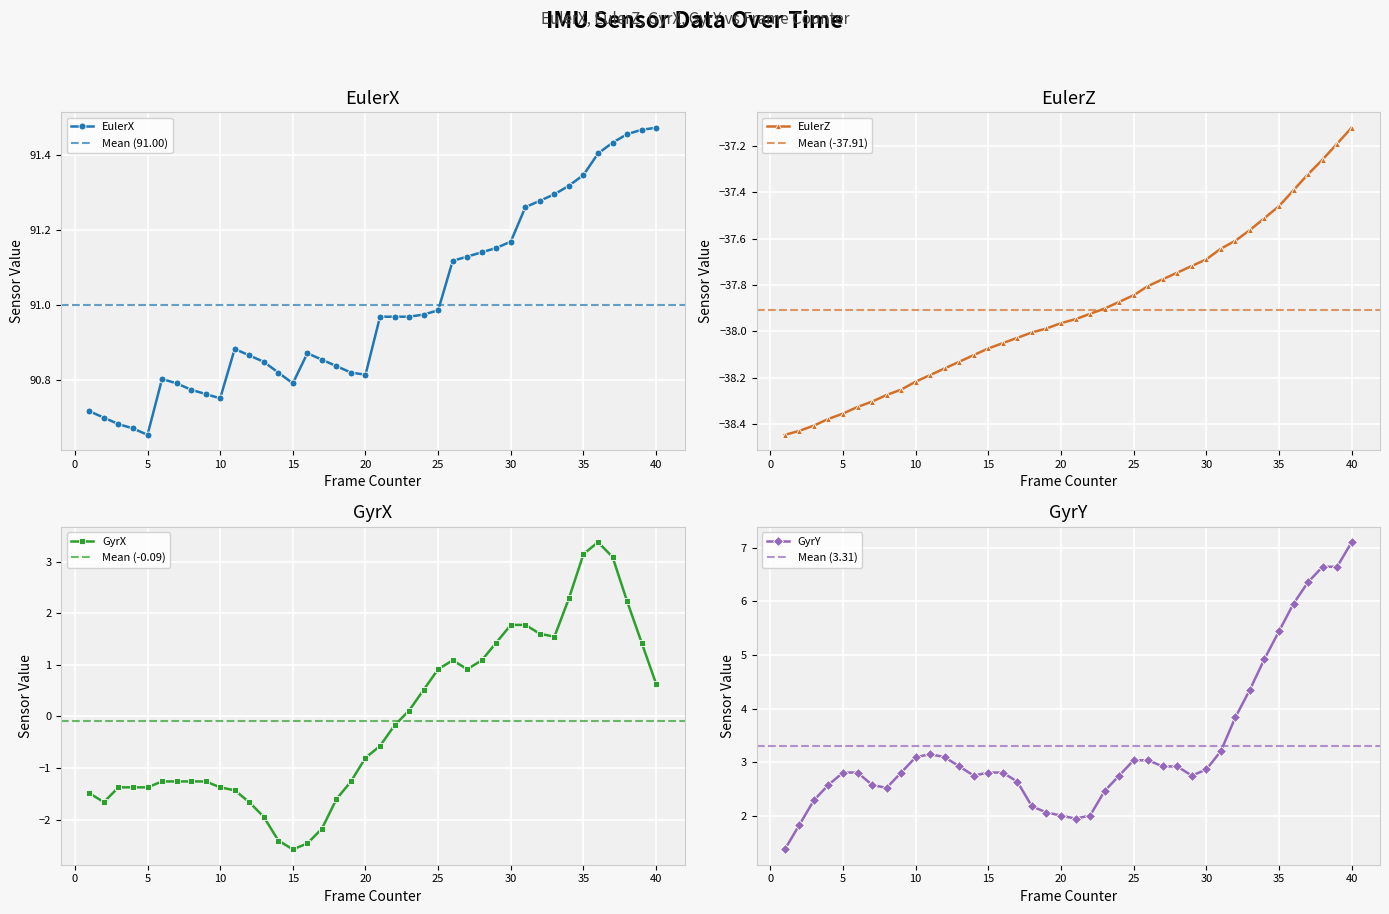

Between 22 and 11, which is larger?

22